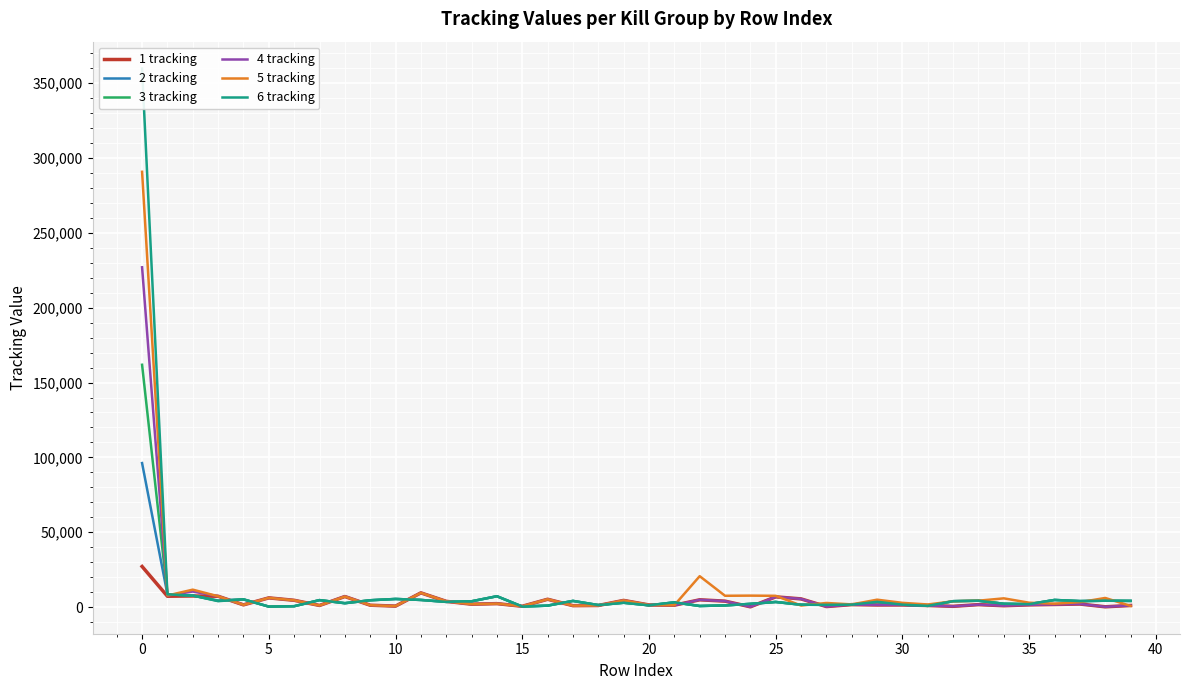

Rank the series at 20 from highest to lowest value.

5 tracking, 1 tracking, 4 tracking, 2 tracking, 3 tracking, 6 tracking